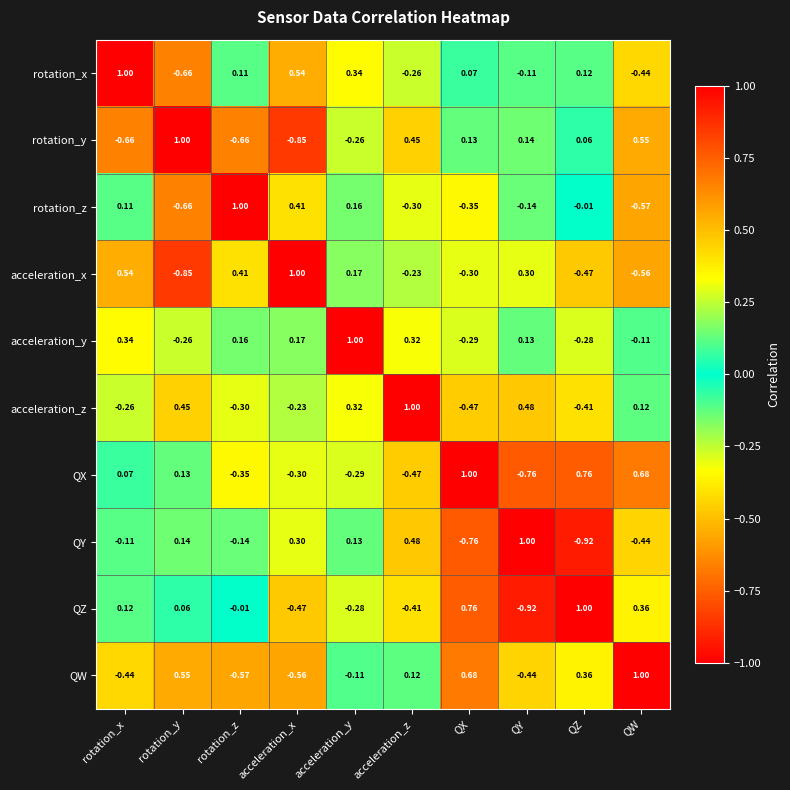

Rank the series at QZ from highest to lowest value.

QZ, QX, QW, rotation_x, rotation_y, rotation_z, acceleration_y, acceleration_z, acceleration_x, QY